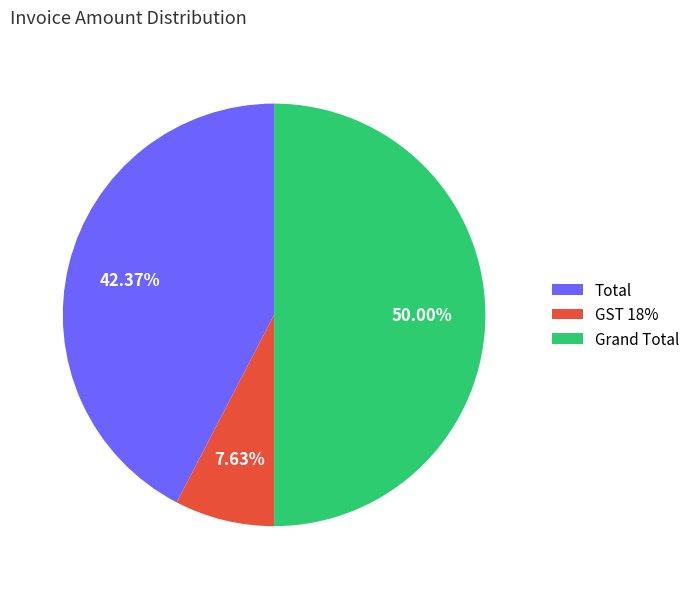

True or false: Total accounts for 47% of the total.

False